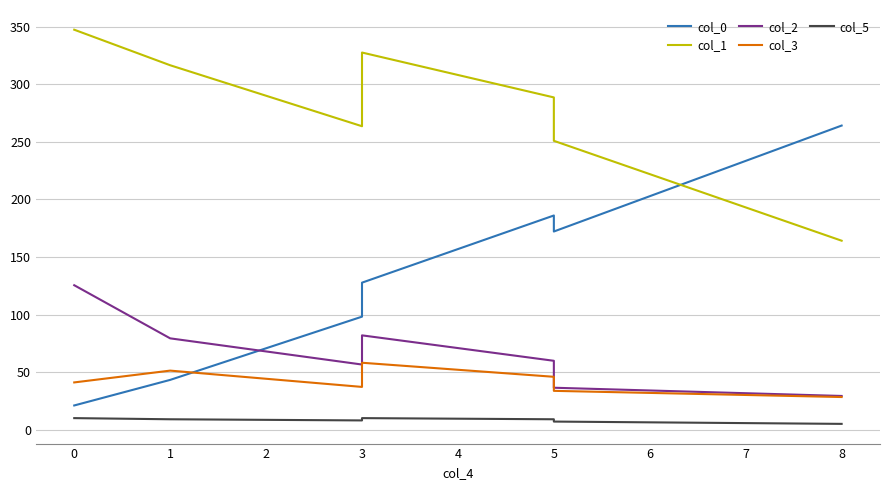

How many lines are shown in the chart?

5